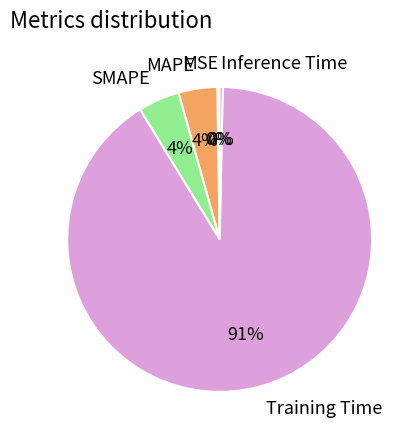

Is MAPE the majority of the pie?

No